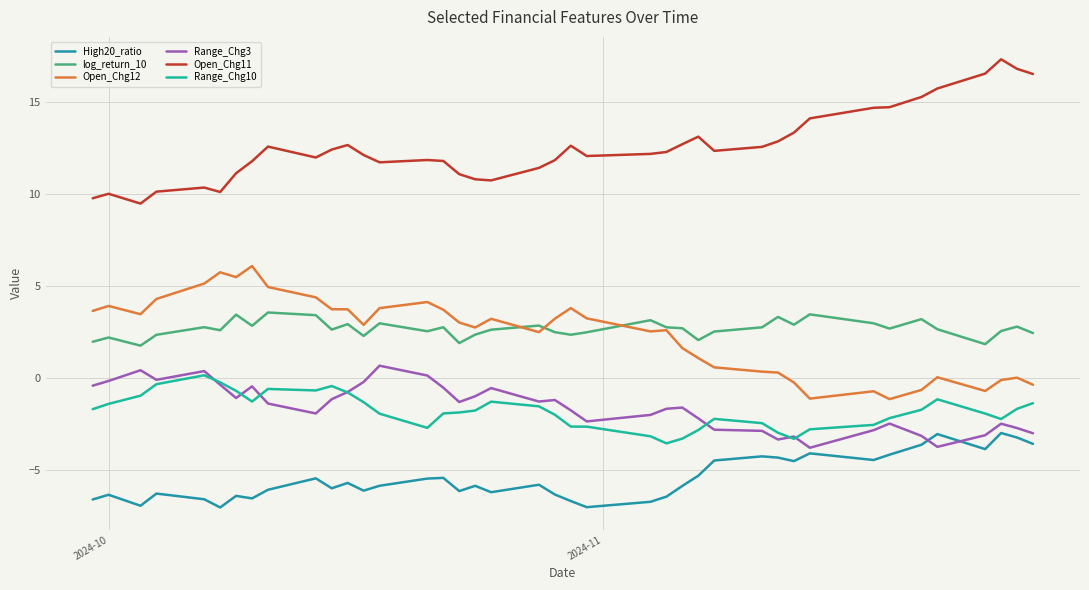

True or false: Open_Chg11 and Range_Chg10 cross at least once.

False